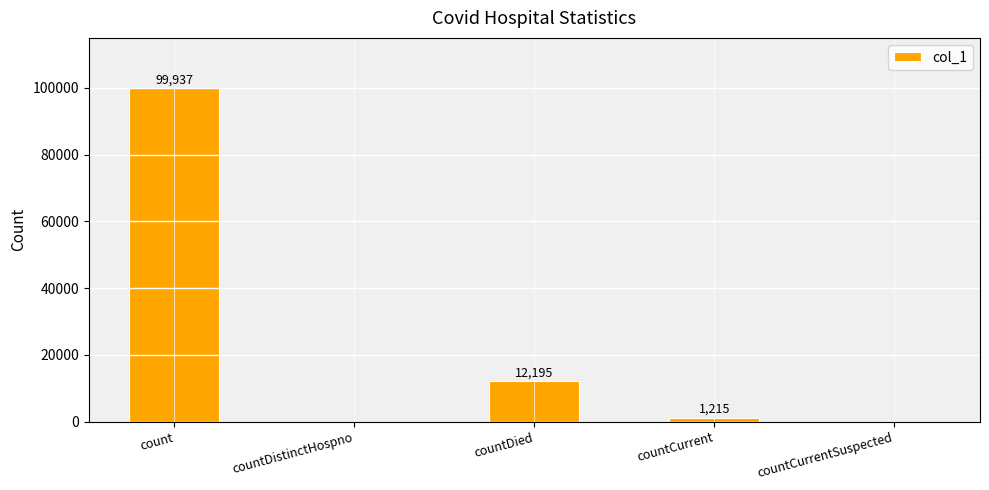

The value at countDistinctHospno is 0. True or false?

True